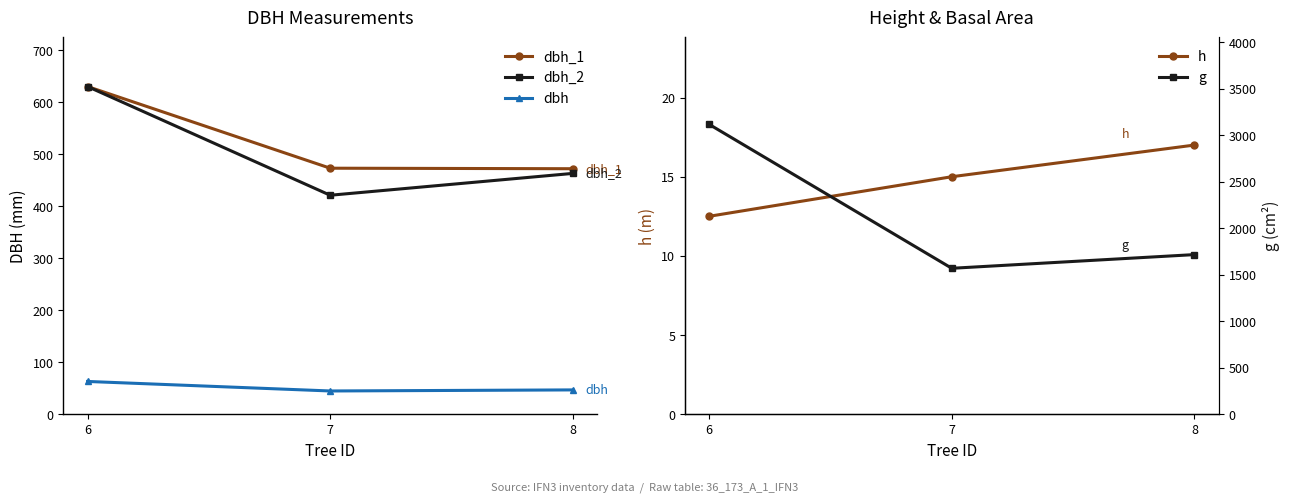

What is the sum of the h values at 6 and 8?

29.5